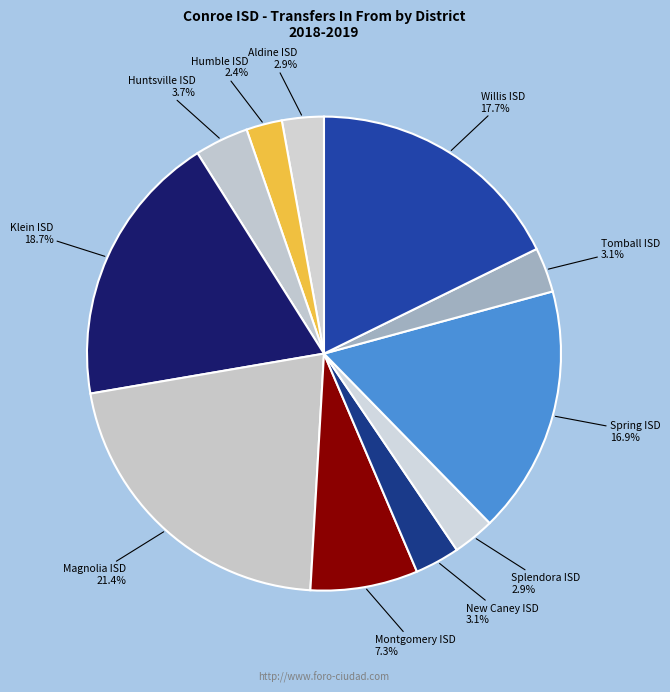

How many segments does this pie chart have?

11